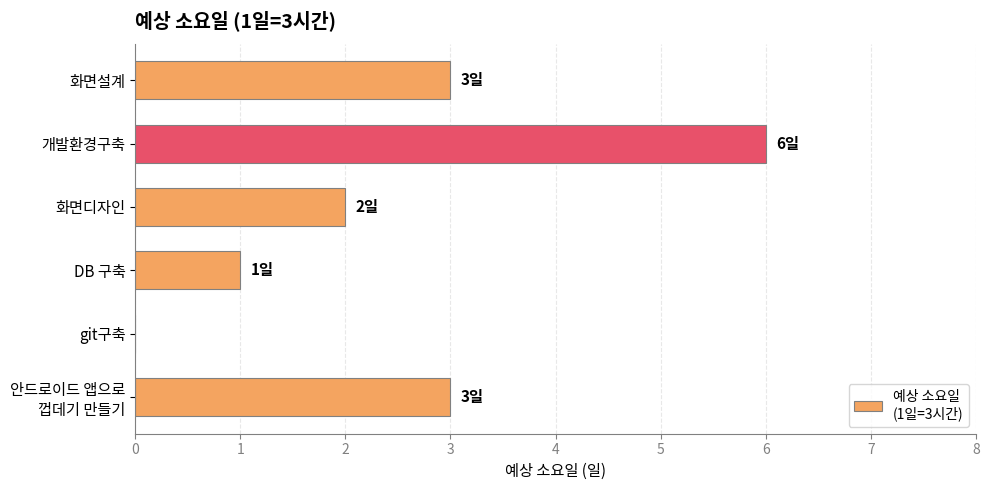

What is the maximum value shown in the chart?

6